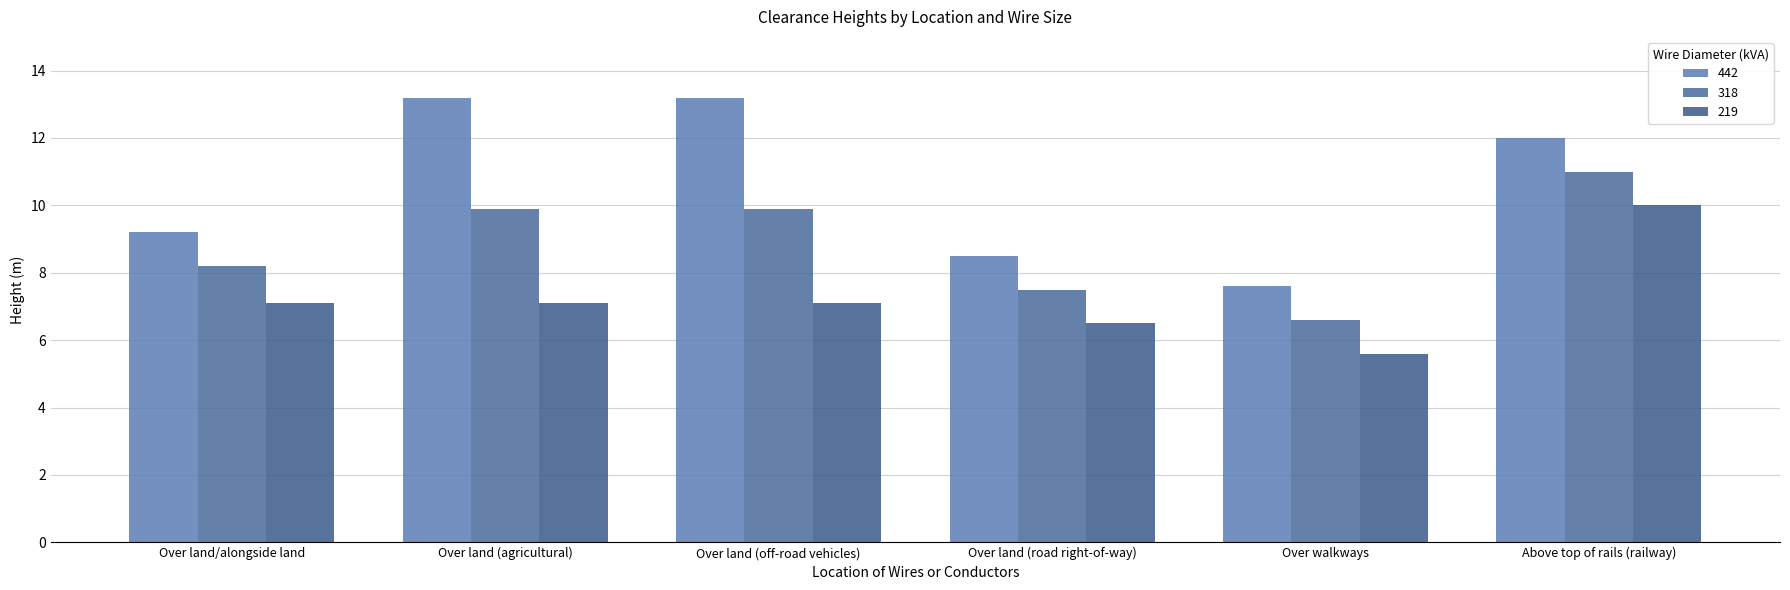

Rank the series at Over land/alongside land from lowest to highest value.

219, 318, 442